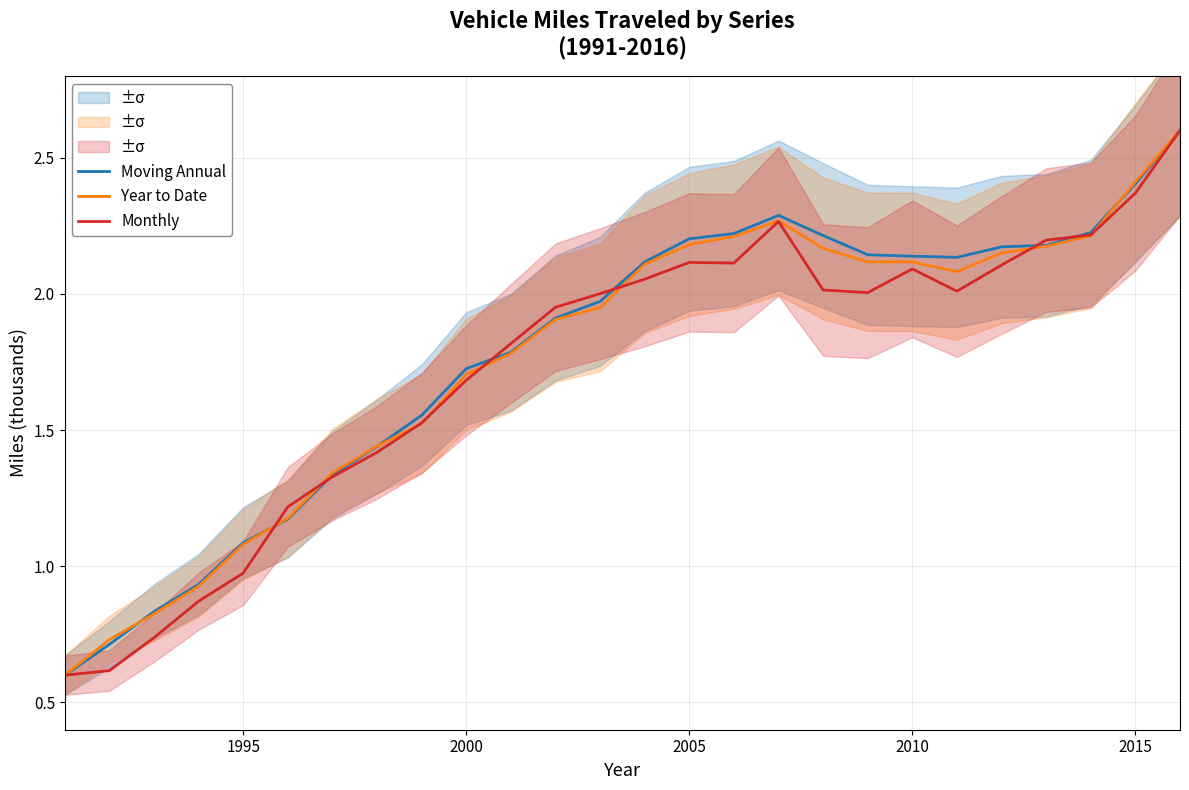

How many lines are shown in the chart?

3